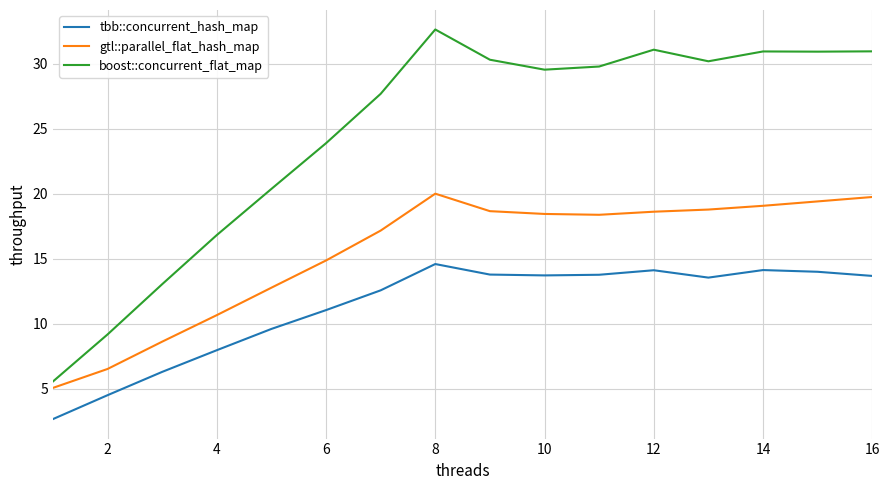

List the series in order of their peak value, lowest first.

tbb::concurrent_hash_map, gtl::parallel_flat_hash_map, boost::concurrent_flat_map